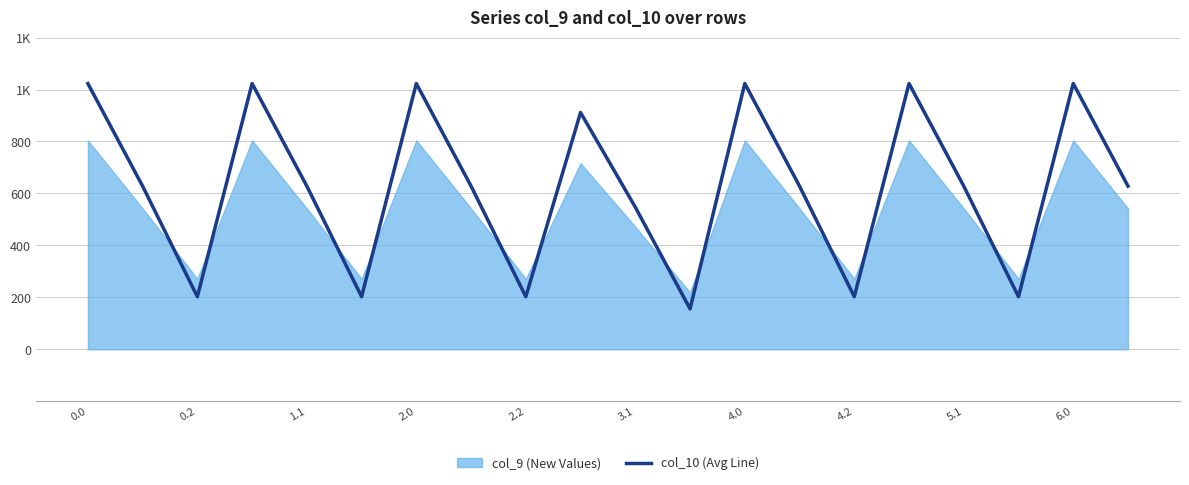

What is the maximum value shown in the chart?

1023.2